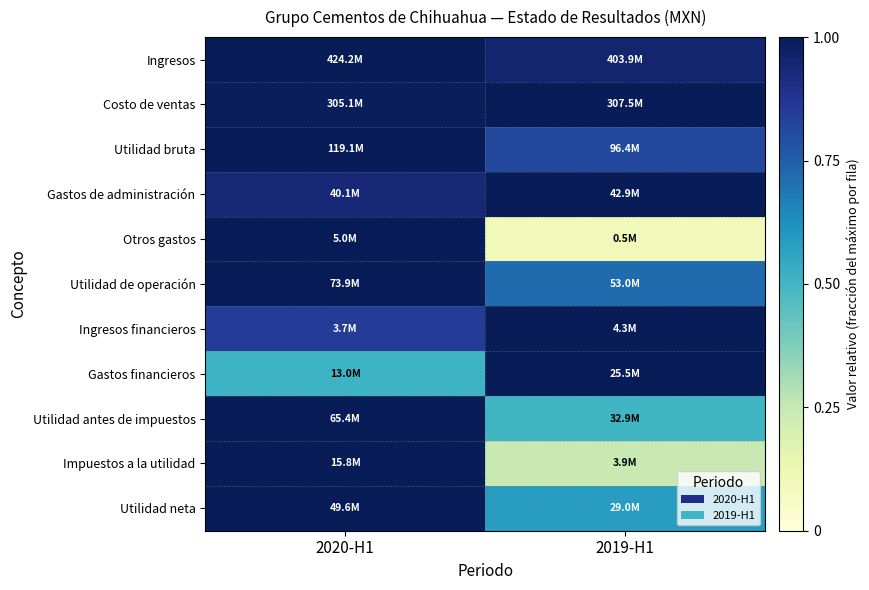

Reading left to right, extract all data points from this chart.

Ingresos: 2020-H1=1.0	2019-H1=1.0
Costo de ventas: 2020-H1=1.0	2019-H1=1.0
Utilidad bruta: 2020-H1=1.0	2019-H1=0.8
Gastos de administración: 2020-H1=0.9	2019-H1=1.0
Otros gastos: 2020-H1=1.0	2019-H1=0.1
Utilidad de operación: 2020-H1=1.0	2019-H1=0.7
Ingresos financieros: 2020-H1=0.8	2019-H1=1.0
Gastos financieros: 2020-H1=0.5	2019-H1=1.0
Utilidad antes de impuestos: 2020-H1=1.0	2019-H1=0.5
Impuestos a la utilidad: 2020-H1=1.0	2019-H1=0.2
Utilidad neta: 2020-H1=1.0	2019-H1=0.6